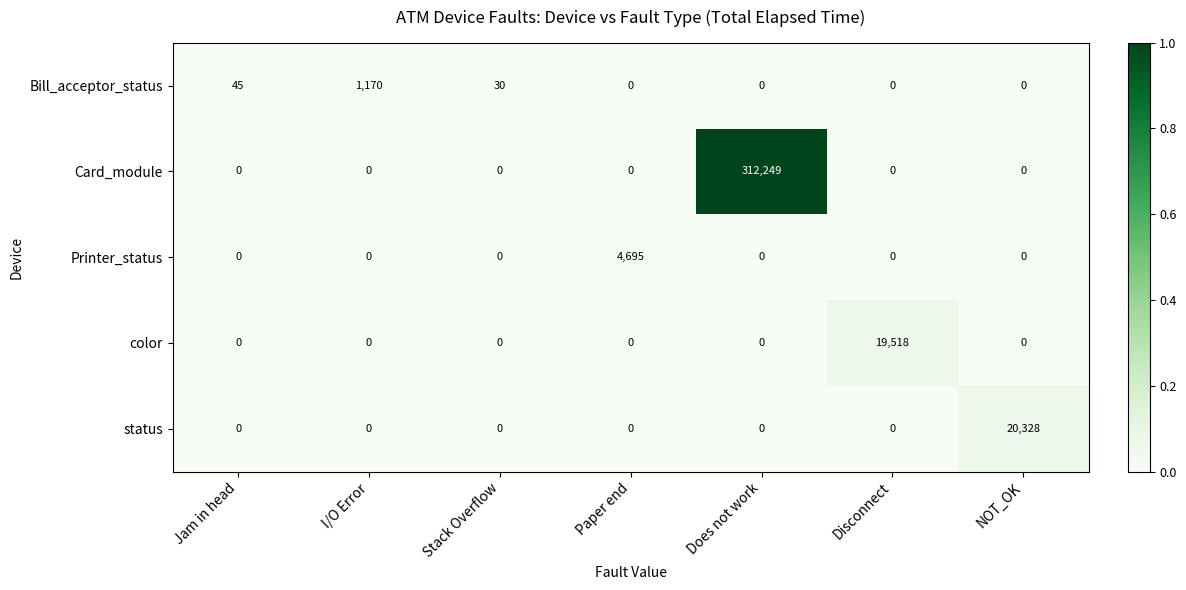

What is the total value across all series at Does not work?

312249